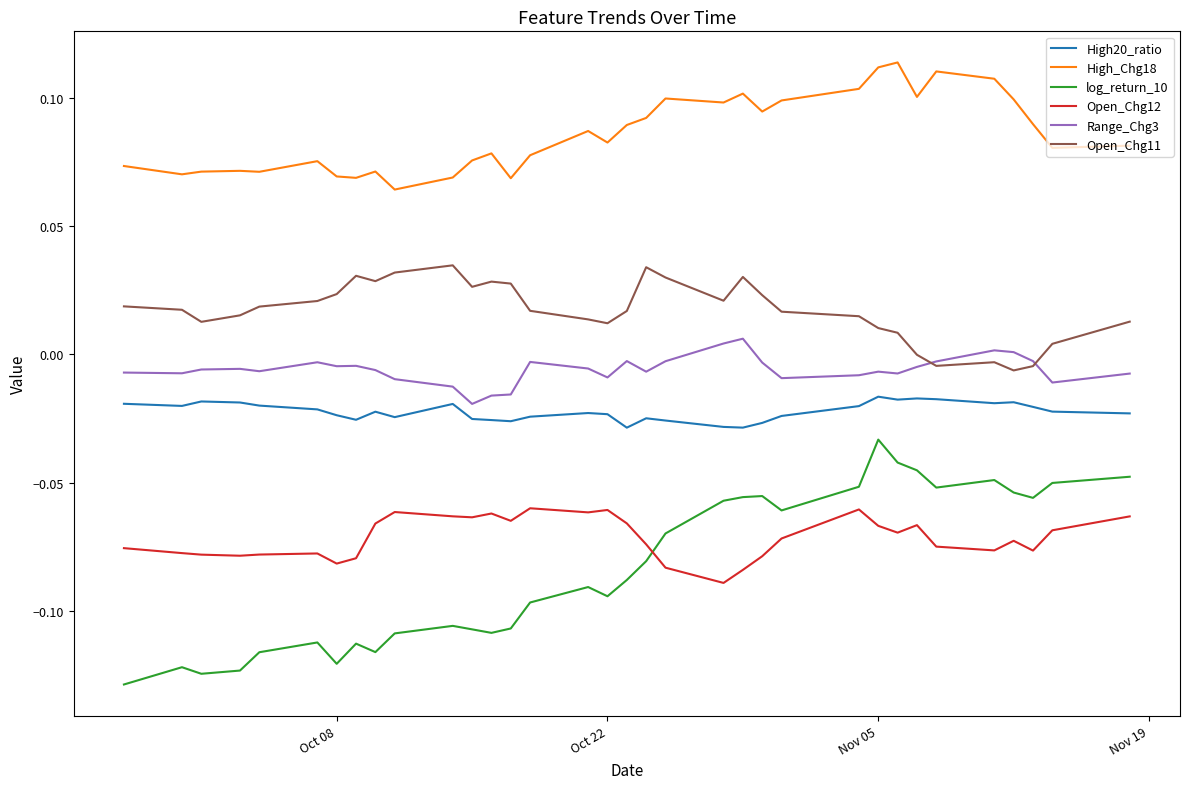

What are all the series names shown in the legend?

High20_ratio, High_Chg18, log_return_10, Open_Chg12, Range_Chg3, Open_Chg11